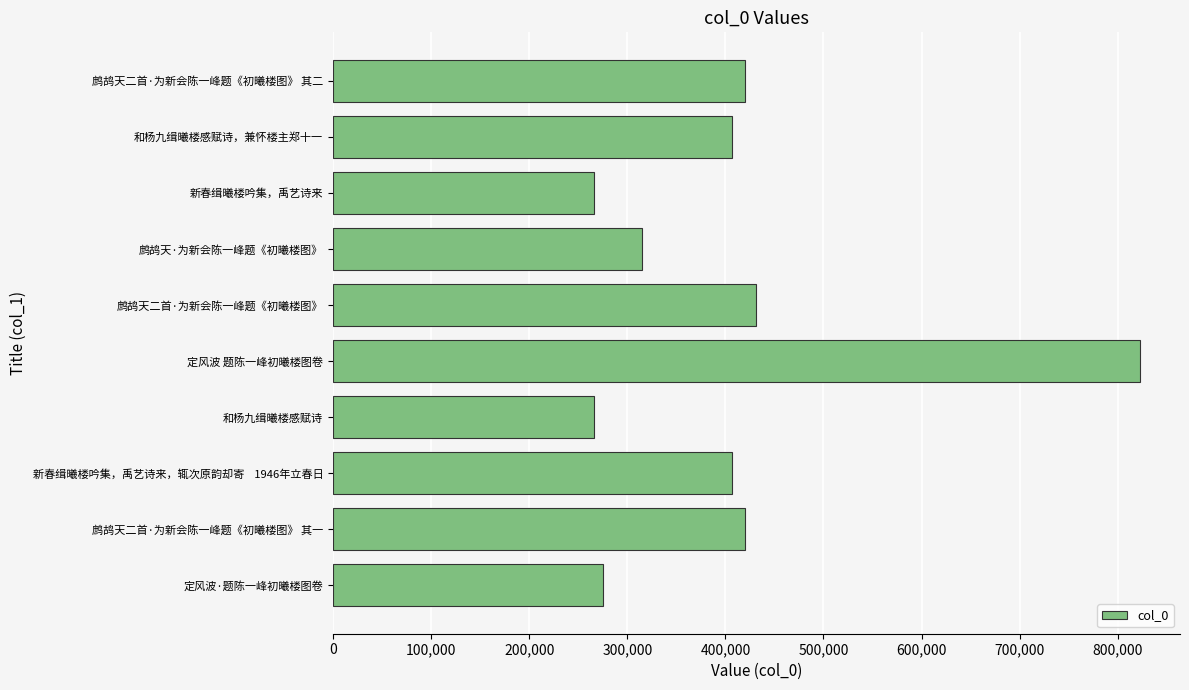

How many values are below 406917?

5